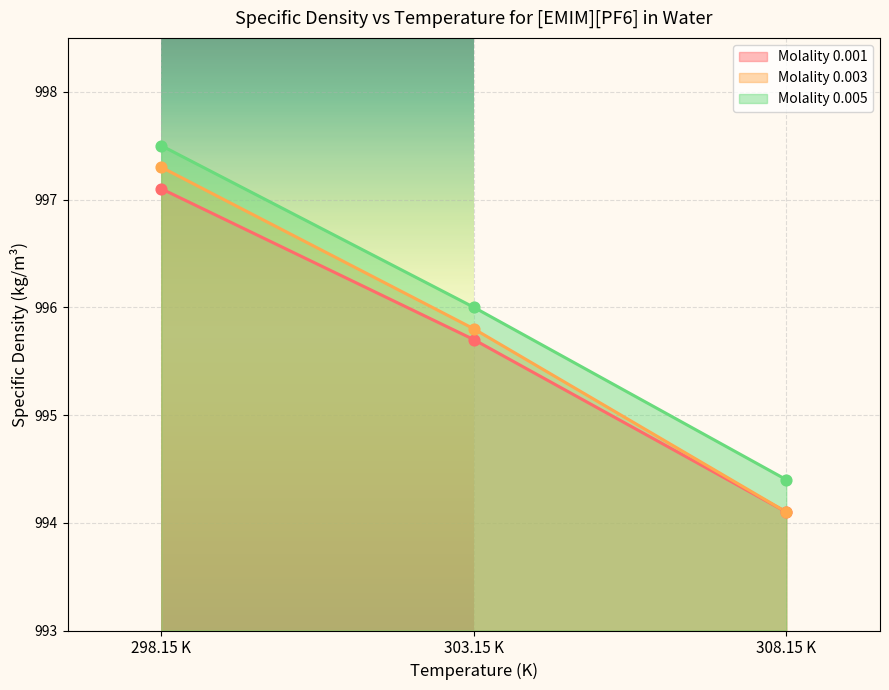

Which series has the largest Y range (max minus min)?

Molality 0.003